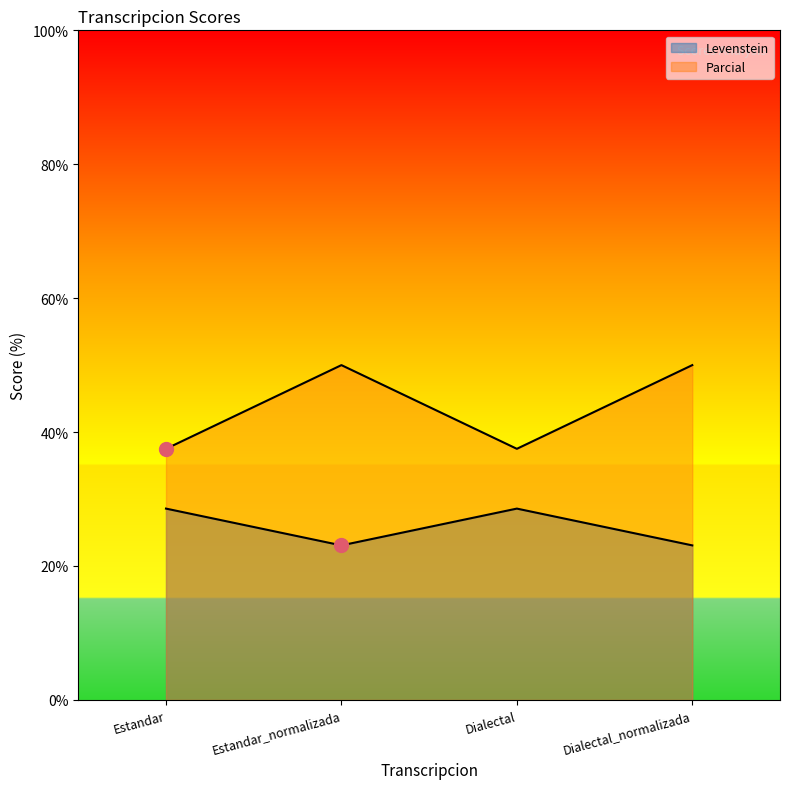

True or false: Levenstein has more than 2 points higher than both neighbors.

False